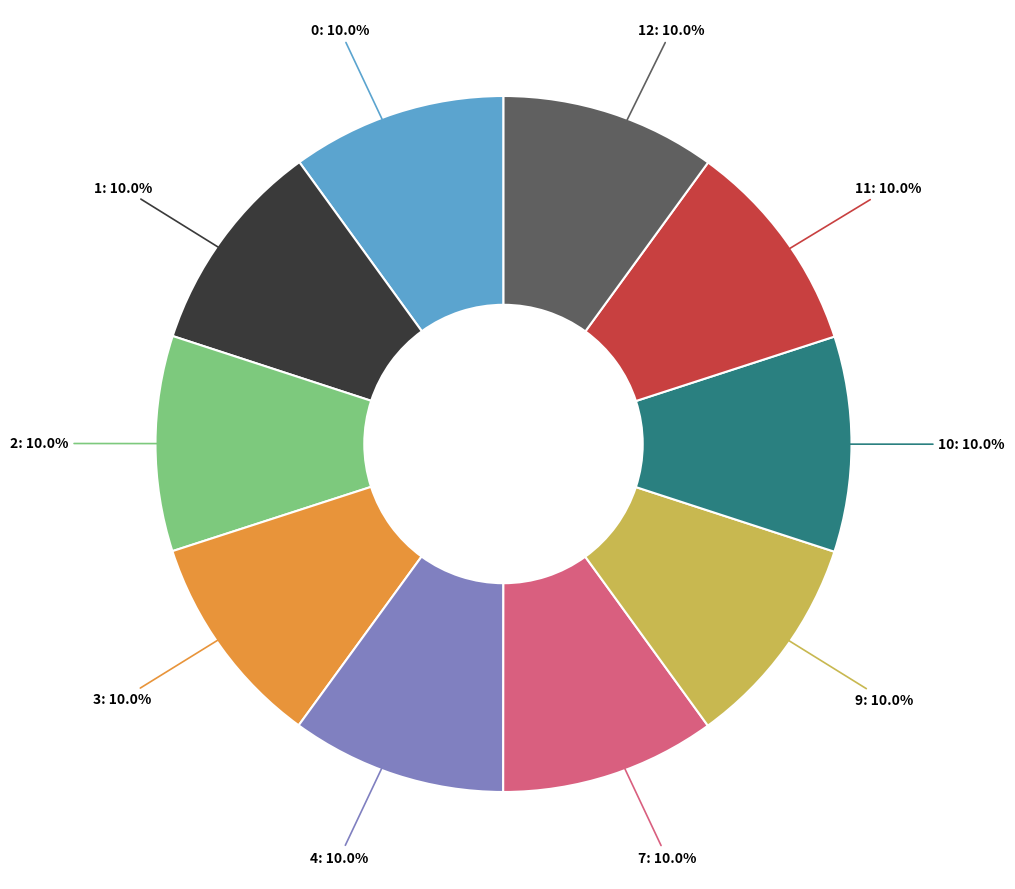

What percentage do 7: 10.0% and 0: 10.0% together represent?

20.0%